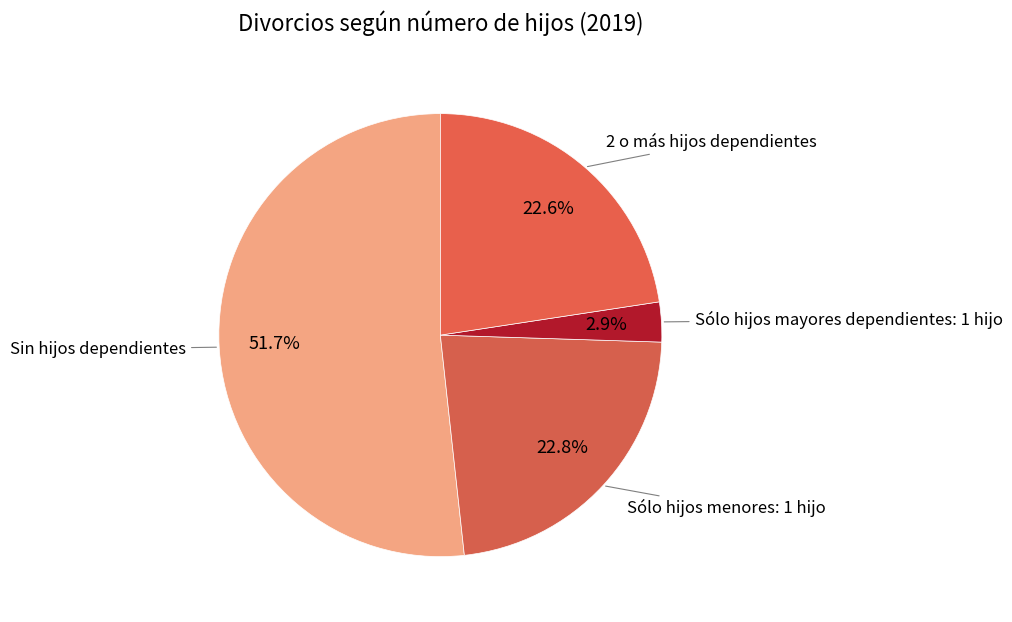

True or false: Sin hijos dependientes accounts for 38% of the total.

False